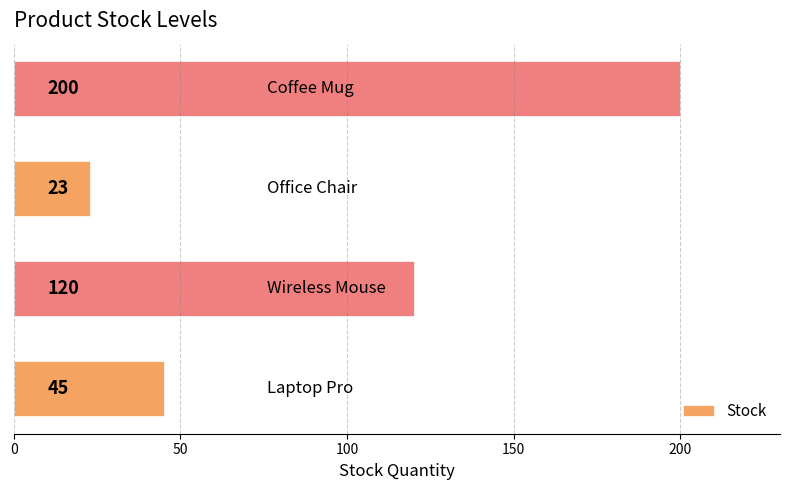

What is the average value?

97